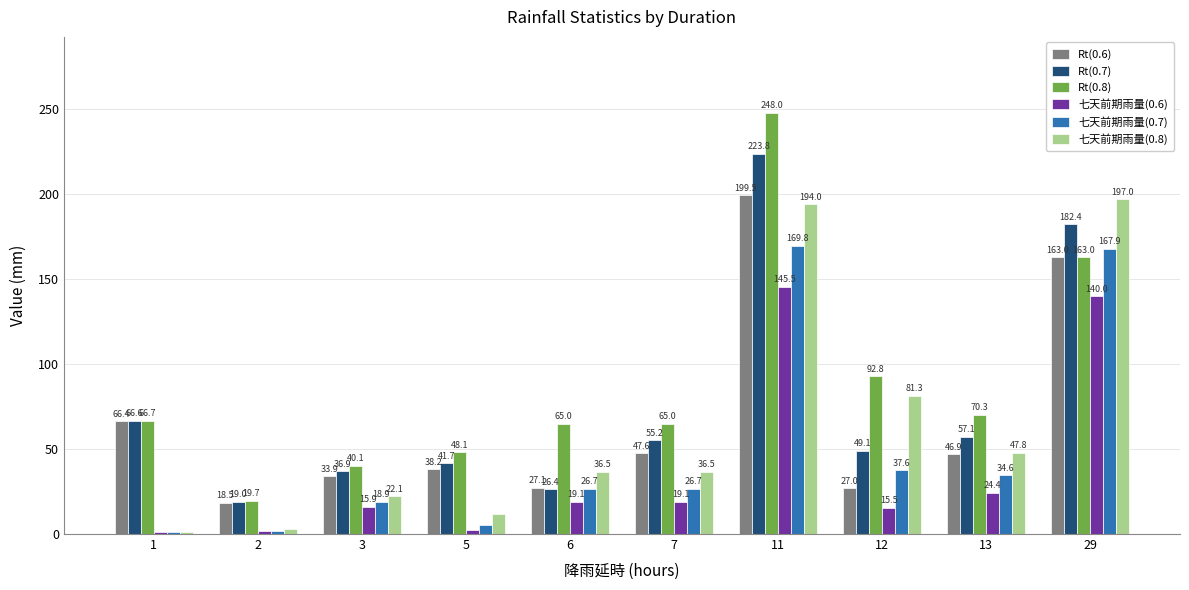

List the series in order of their peak value, lowest first.

七天前期雨量(0.6), 七天前期雨量(0.7), 七天前期雨量(0.8), Rt(0.6), Rt(0.7), Rt(0.8)